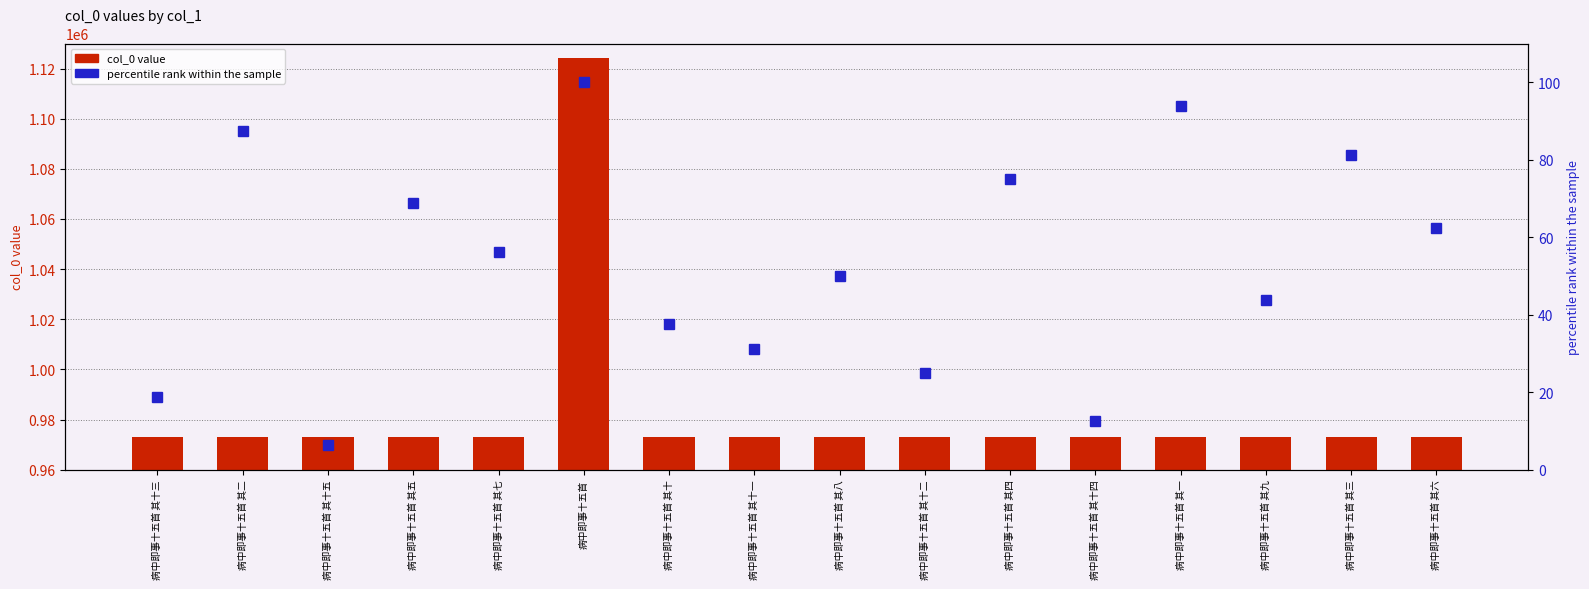

What is the label of the 7th bar from the left?

病中即事十五首 其十